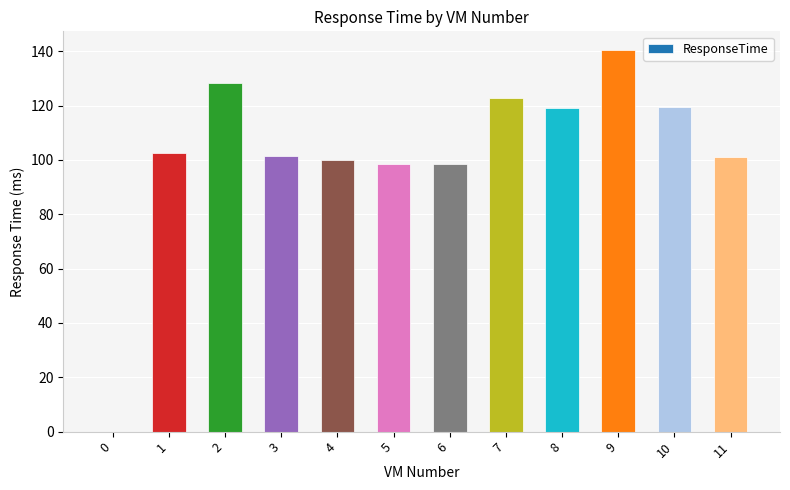

How many distinct data groups are displayed?

1